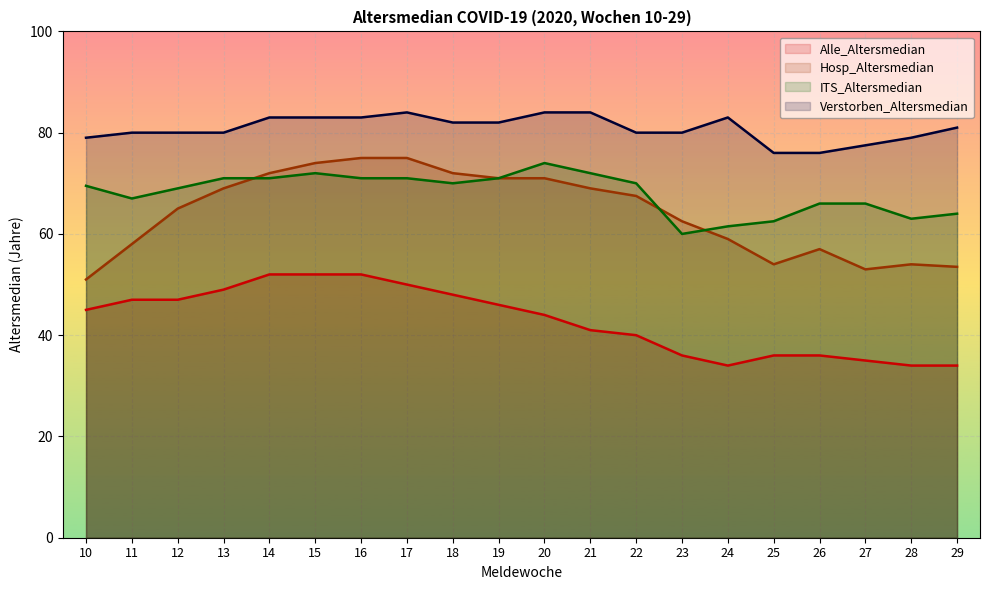

Rank the categories by Hosp_Altersmedian value from highest to lowest.

16, 17, 15, 14, 18, 19, 20, 13, 21, 22, 12, 23, 24, 11, 26, 25, 28, 29, 27, 10